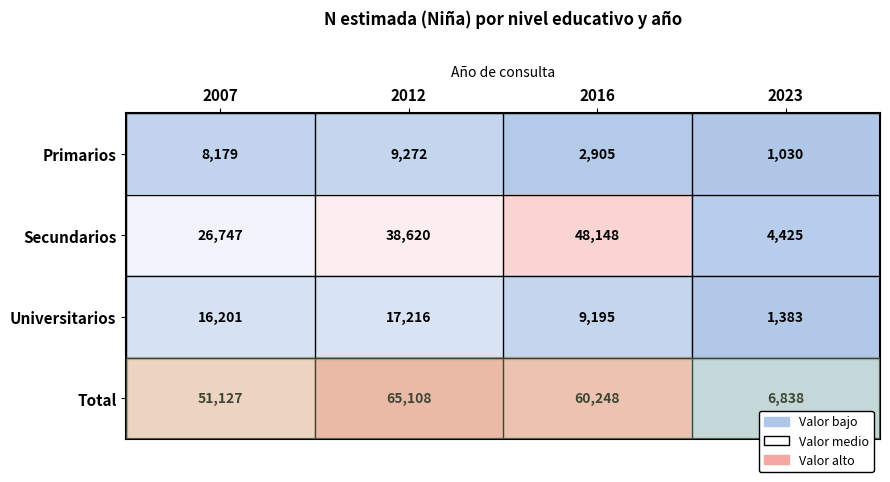

The value of Primarios at 2023 is 1353. True or false?

False